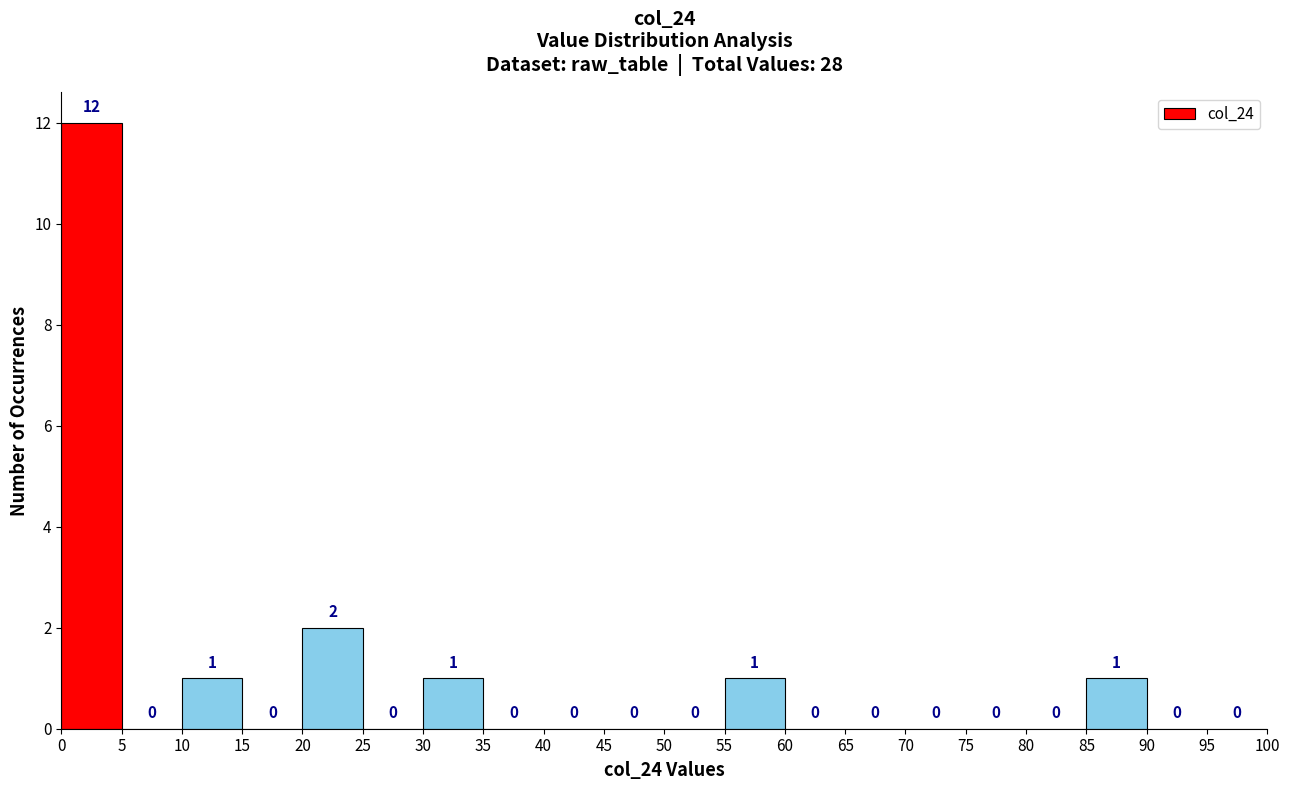

Reading left to right, list every bar in this chart as the range it spans on the x-axis followed by its height.

0 to 5: 12
5 to 10: 0
10 to 15: 1
15 to 20: 0
20 to 25: 2
25 to 30: 0
30 to 35: 1
35 to 40: 0
40 to 45: 0
45 to 50: 0
50 to 55: 0
55 to 60: 1
60 to 65: 0
65 to 70: 0
70 to 75: 0
75 to 80: 0
80 to 85: 0
85 to 90: 1
90 to 95: 0
95 to 100: 0